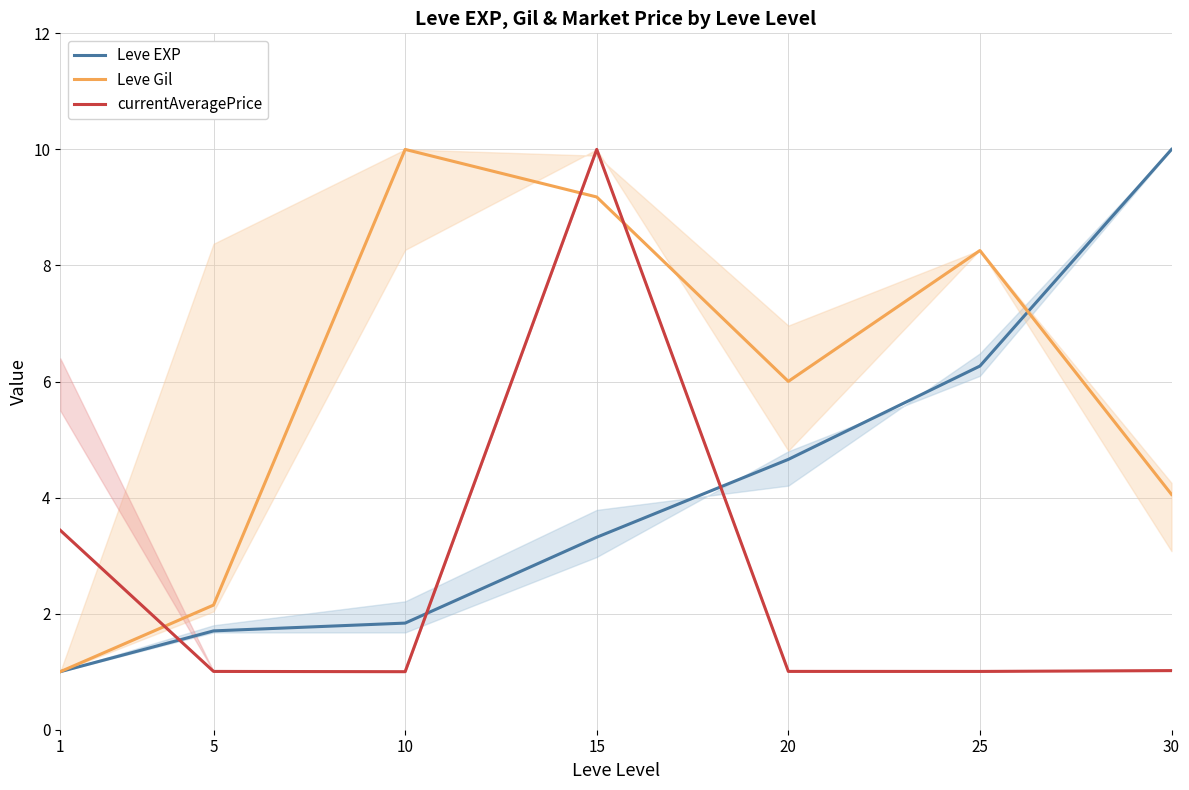

What is the maximum value shown in the chart?

10.0